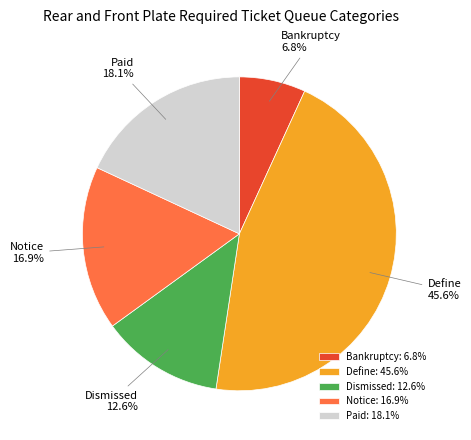

What percentage is NOT represented by Define: 45.6%?

54.4%